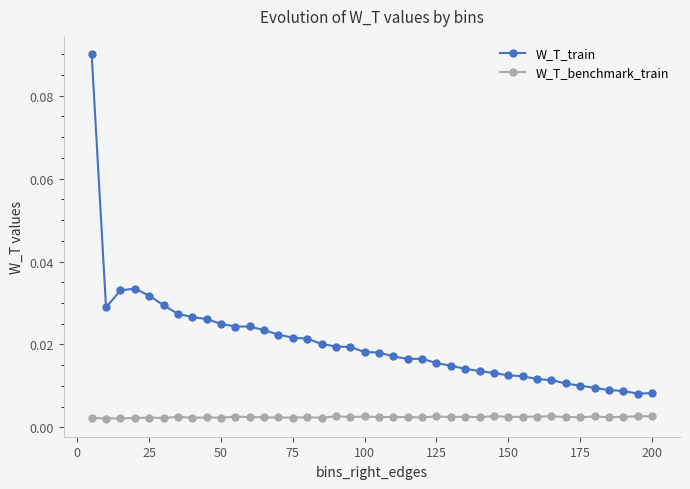

List the series in order of their peak value, lowest first.

W_T_benchmark_train, W_T_train